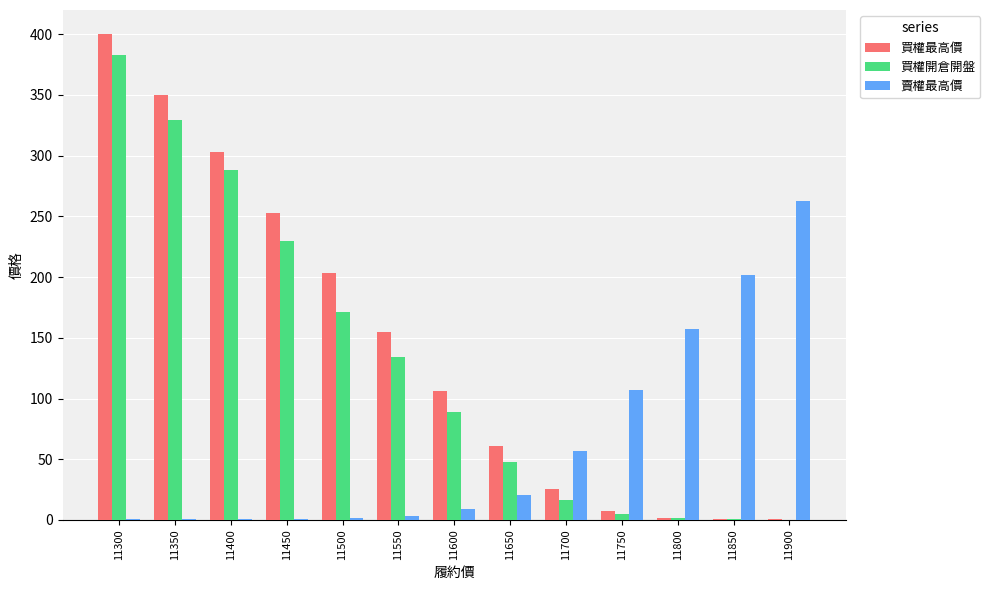

What is the spread (max minus min) of values at 11850?

201.6